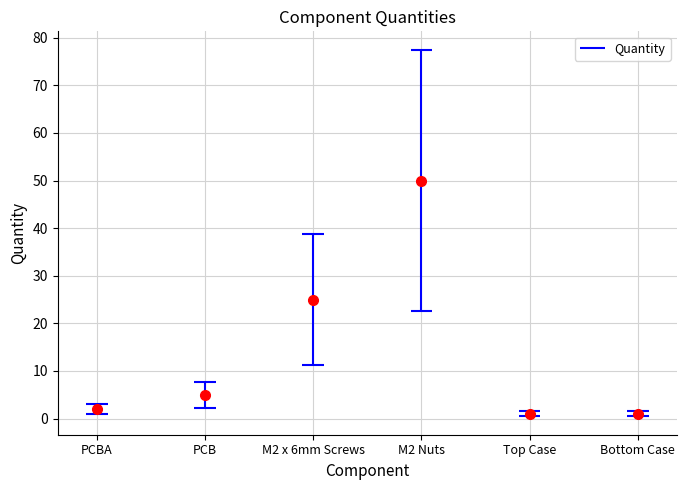

At which category does the chart reach its minimum across all series?

Top Case